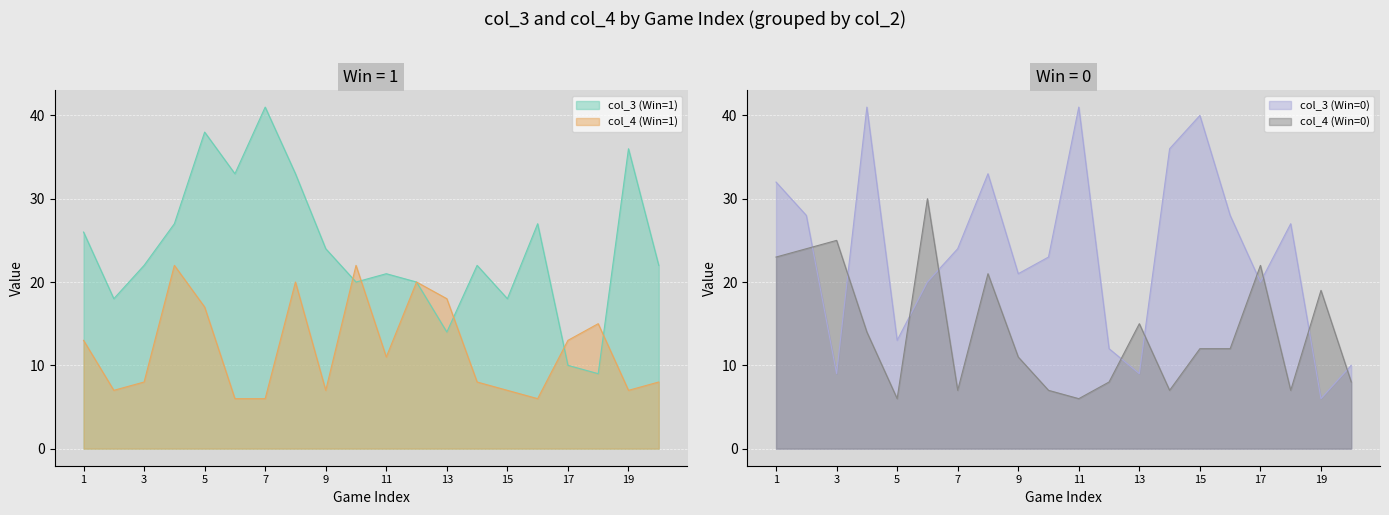

The col_4 (Win=1) series shows 5 at 1. True or false?

False